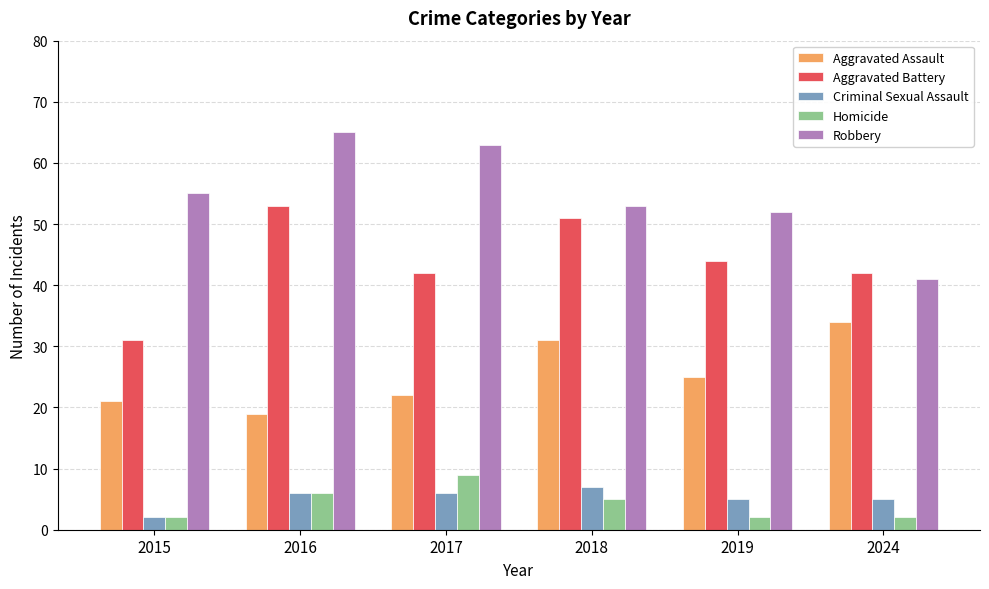

What are all the series names shown in the legend?

Aggravated Assault, Aggravated Battery, Criminal Sexual Assault, Homicide, Robbery